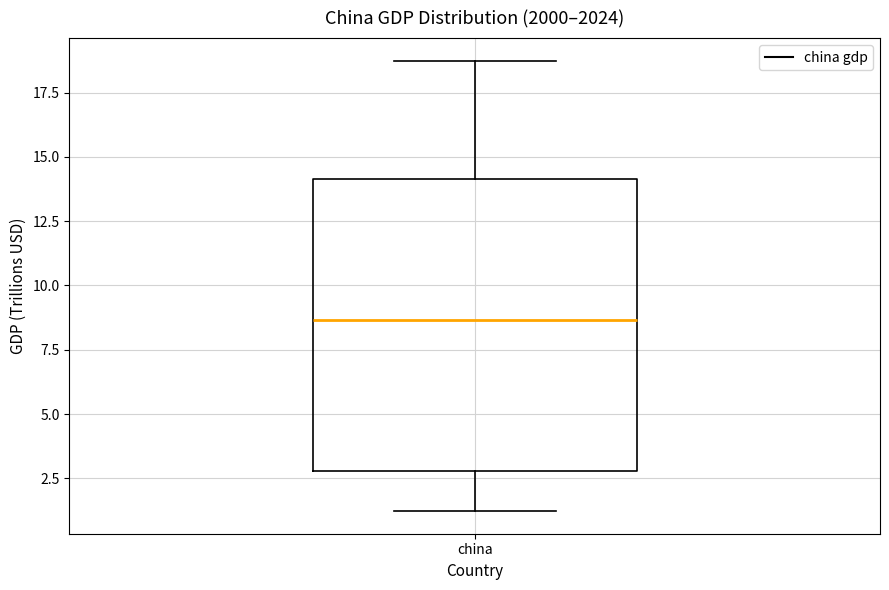

Transcribe this box plot: give where the median line is, the range the box spans, and where the two whiskers end, as read against the y-axis. The values are not printed on the chart, so give them approximately, as read against the axis.

median 8.5, box 3.0 to 14.0, whiskers 1.0 to 18.5